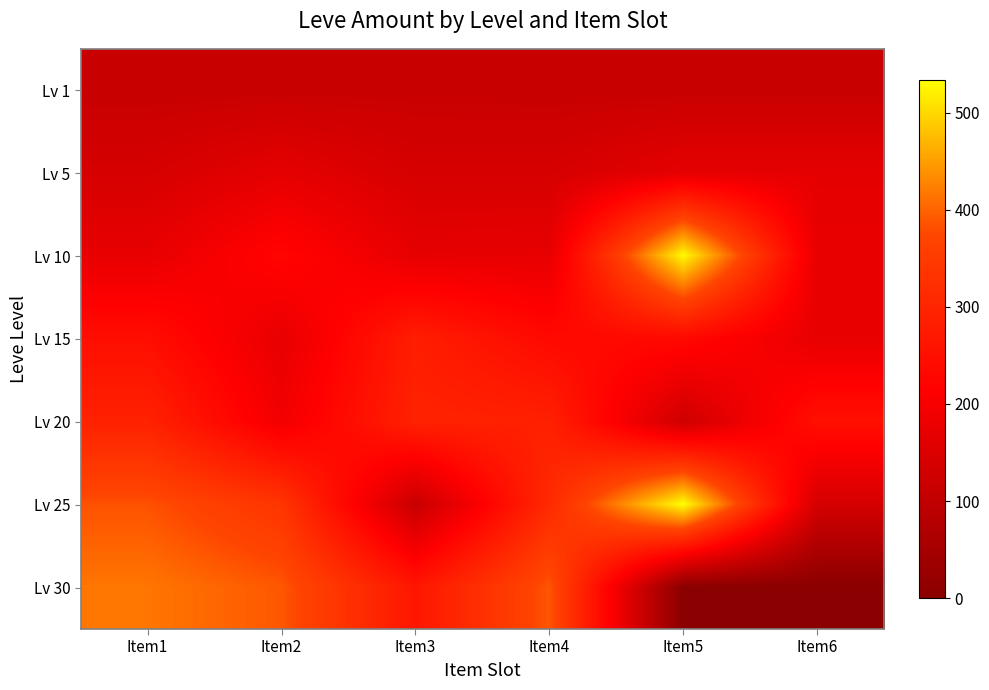

Which has a higher value, Item3 or Item2?

Item3